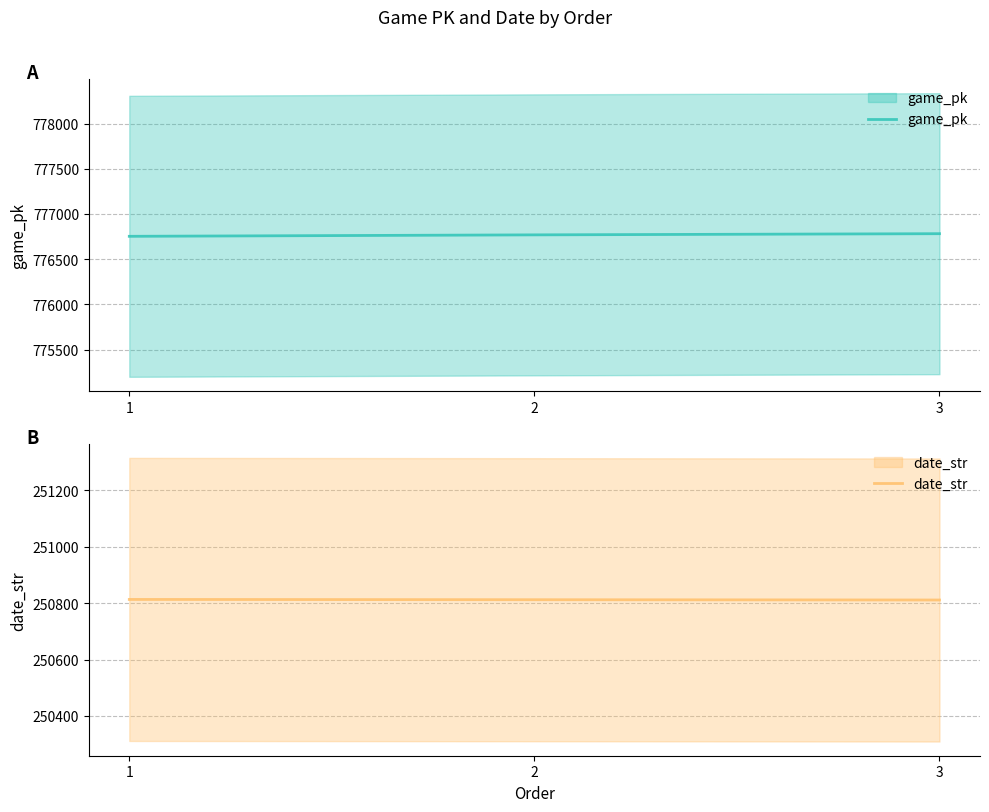

What are all the series names shown in the legend?

game_pk, date_str